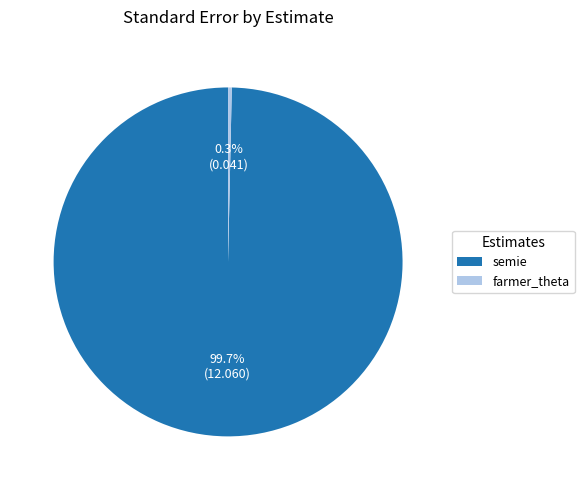

Rank the categories by value from lowest to highest.

farmer_theta, semie